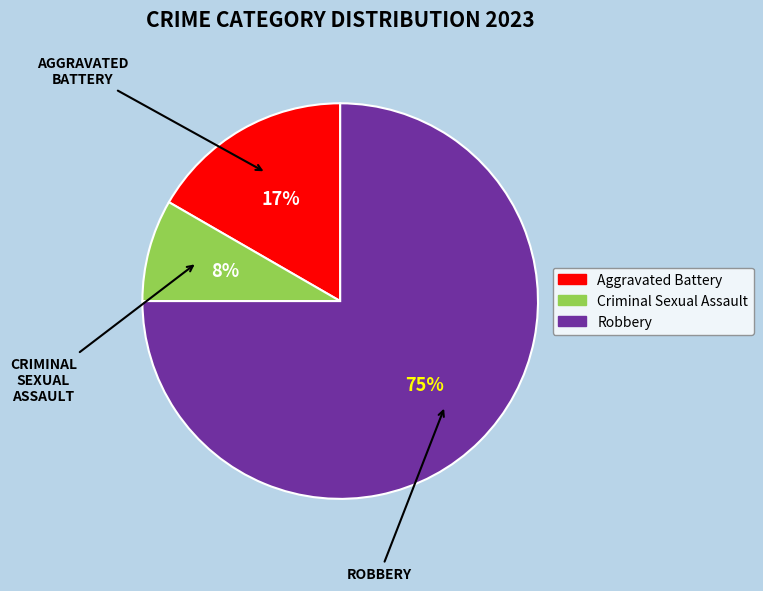

Does any single category account for the majority?

Yes